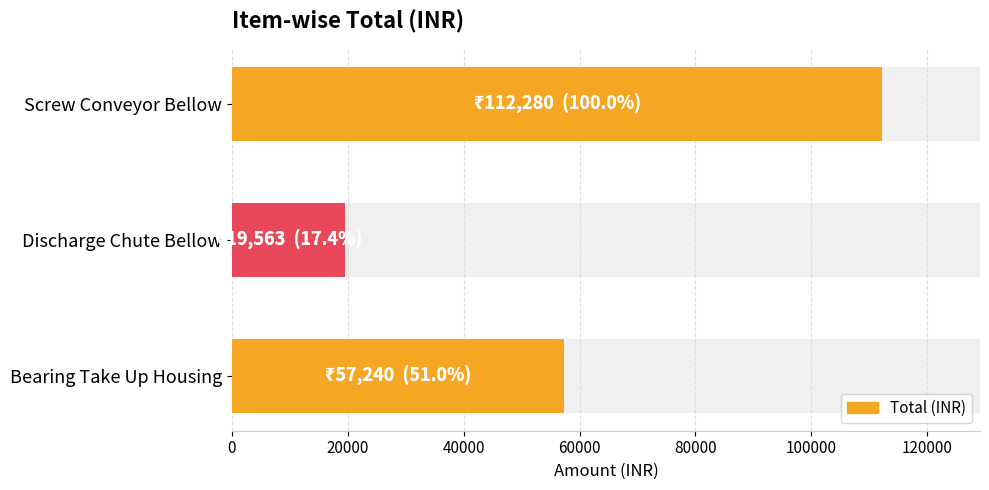

How many values are between 19563 and 112280?

3